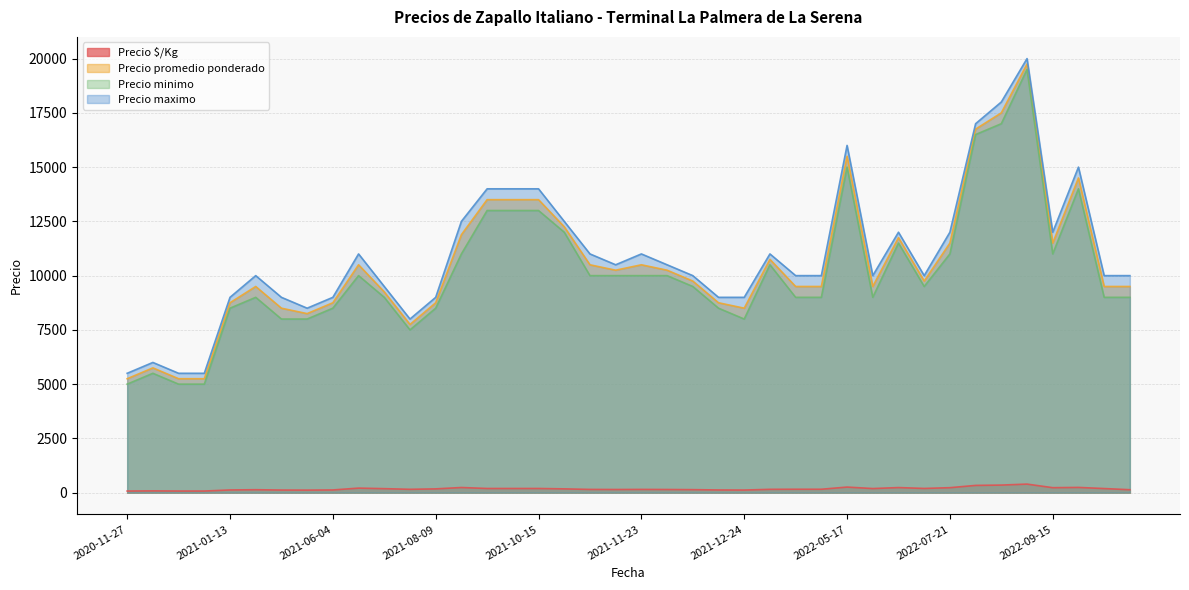

Does the chart display data point markers on the line(s)?

No